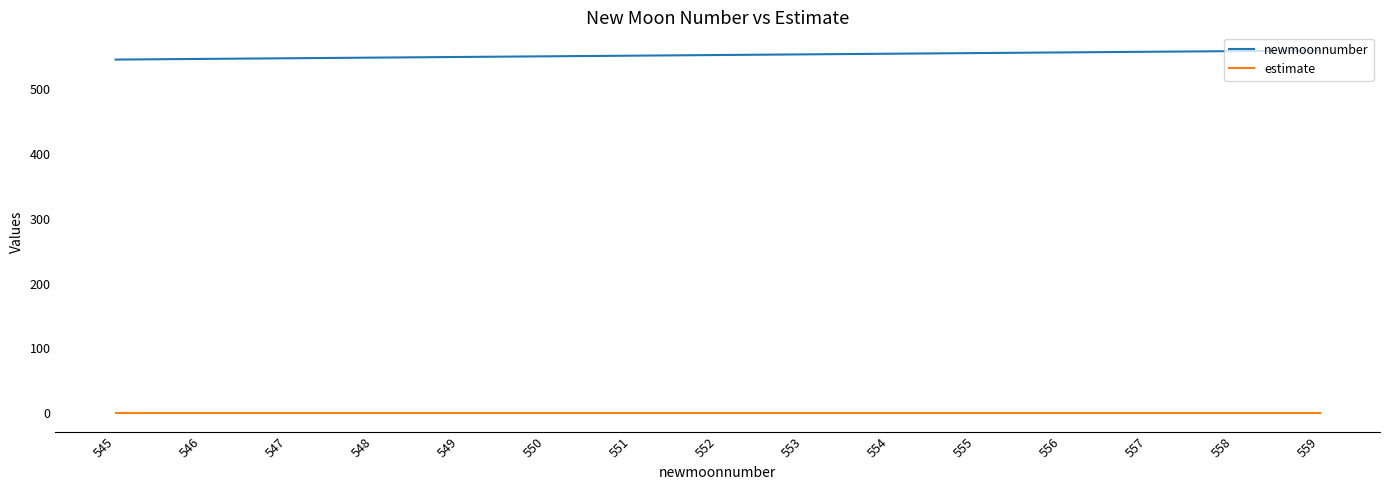

List the series in order of their overall mean, highest first.

newmoonnumber, estimate